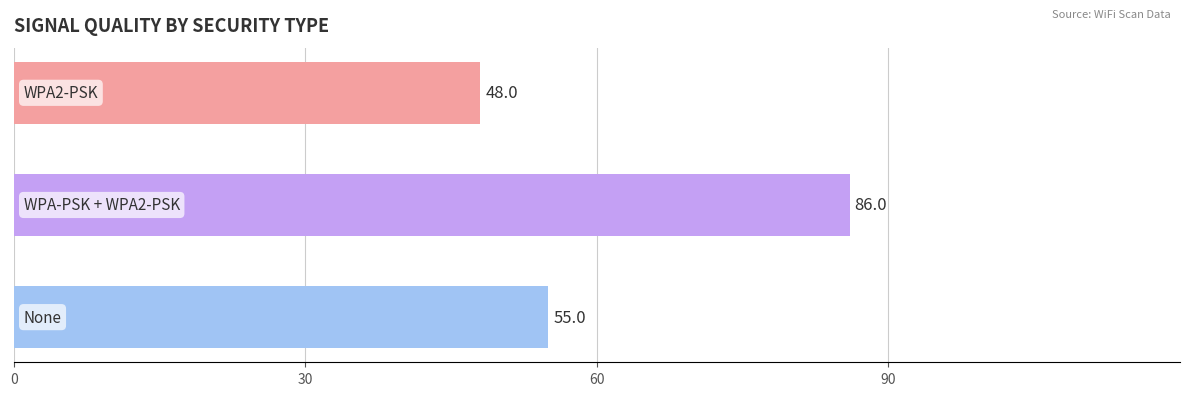

Count the values in the range 48 to 86.

3